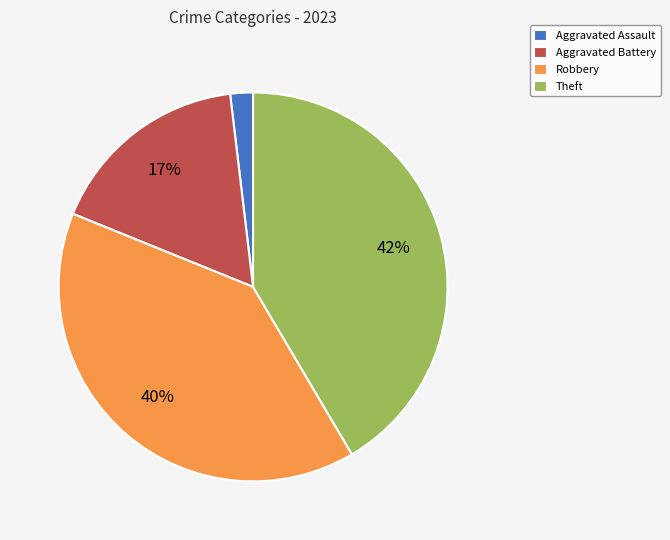

Combined, do Robbery and Theft account for over 50%?

Yes